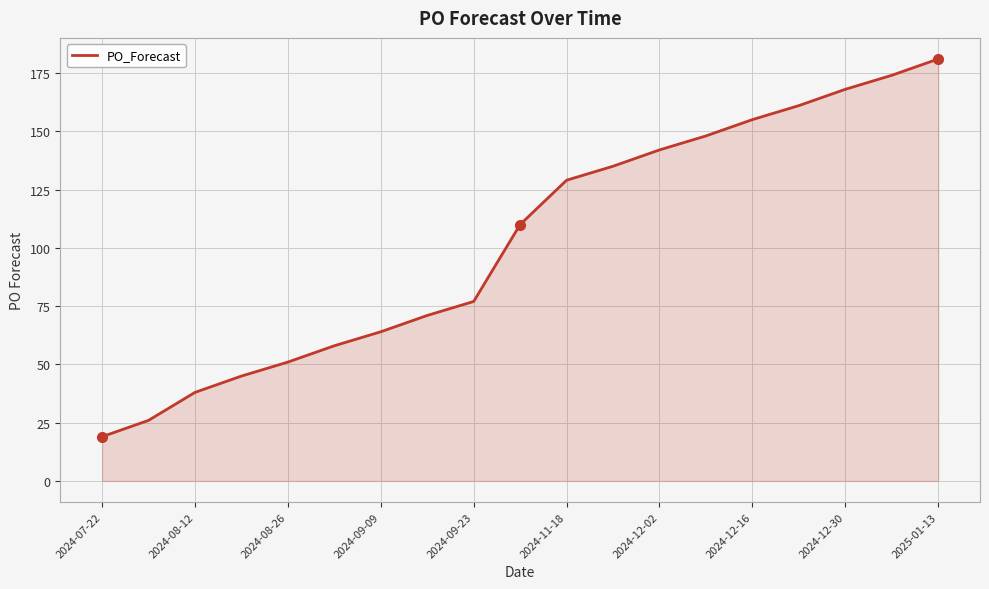

What is the difference between the maximum and minimum values?

162